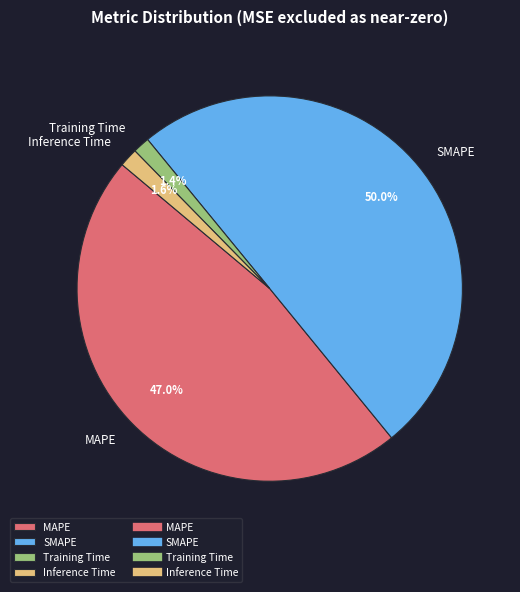

To the nearest percent, what percentage of the pie is Inference Time?

2%